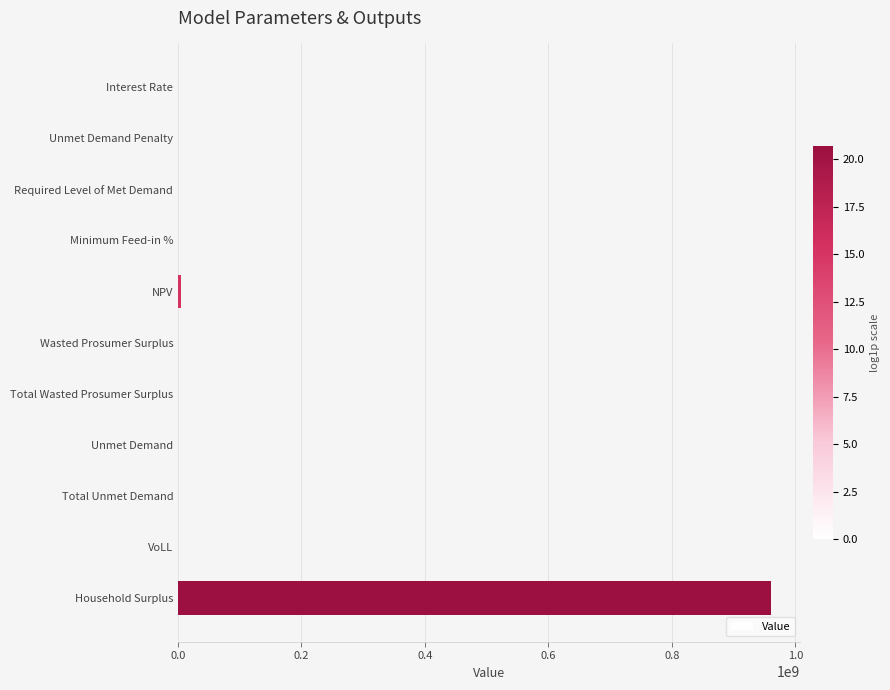

At which category does the chart reach its peak across all series?

Household Surplus